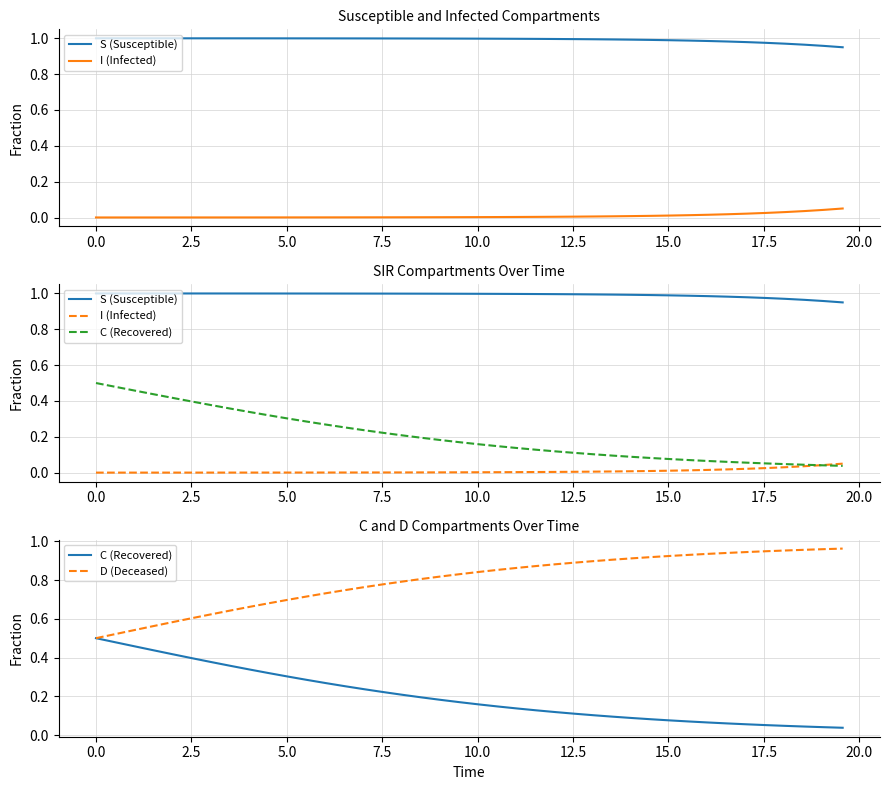

Which series has the largest range (max minus min)?

C (Recovered)